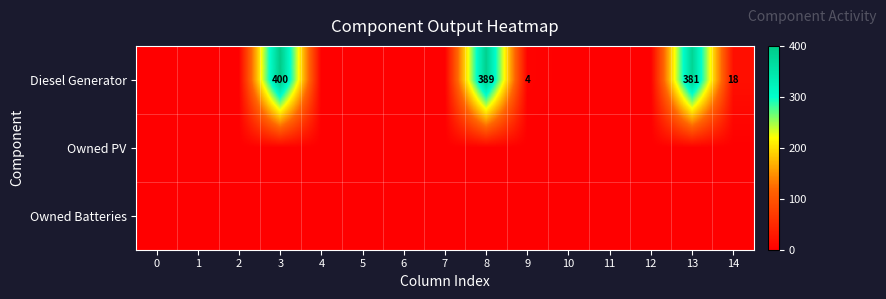

Which series changed the most between 4 and 12?

Diesel Generator